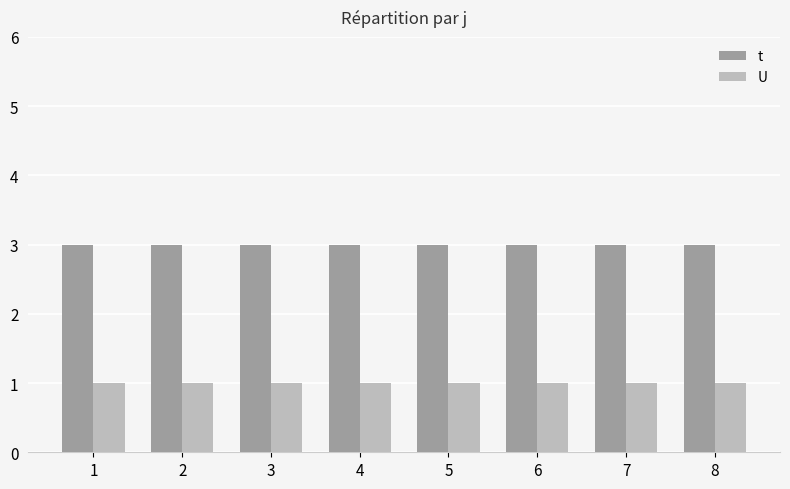

Reading left to right, transcribe all the data shown in this chart.

t: 1=3	2=3	3=3	4=3	5=3	6=3	7=3	8=3
U: 1=1	2=1	3=1	4=1	5=1	6=1	7=1	8=1